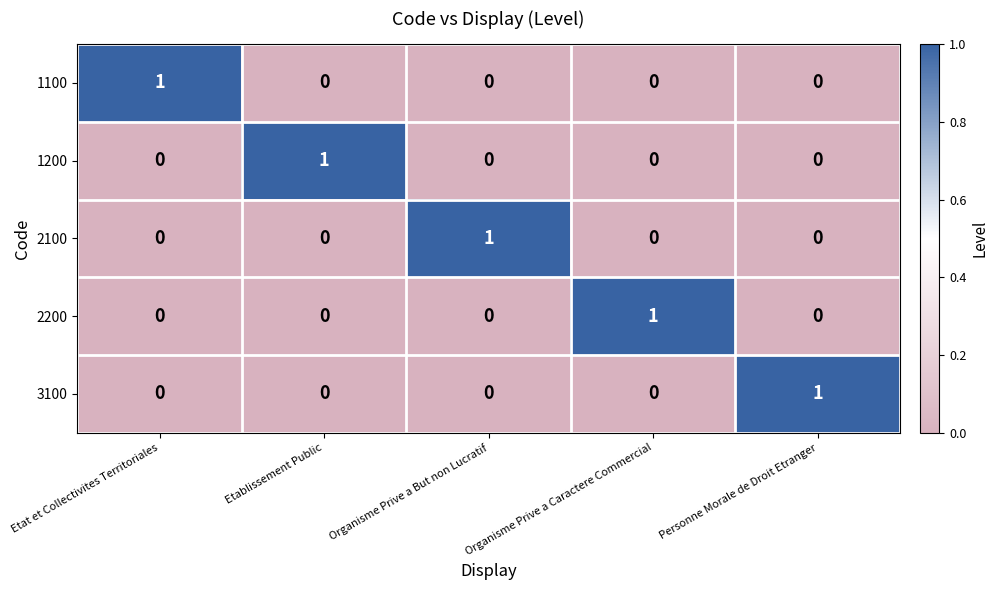

How many 2200 values are between 0 and 1?

5